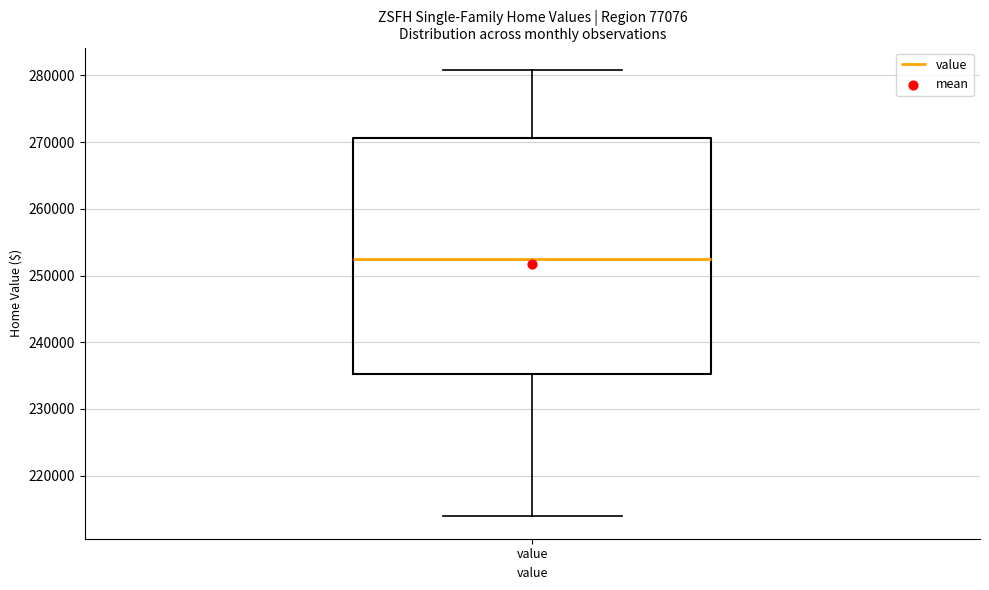

Transcribe this box plot: give where the median line is, the range the box spans, and where the two whiskers end, as read against the y-axis. The values are not printed on the chart, so give them approximately, as read against the axis.

median 252000, box 235000 to 271000, whiskers 214000 to 281000